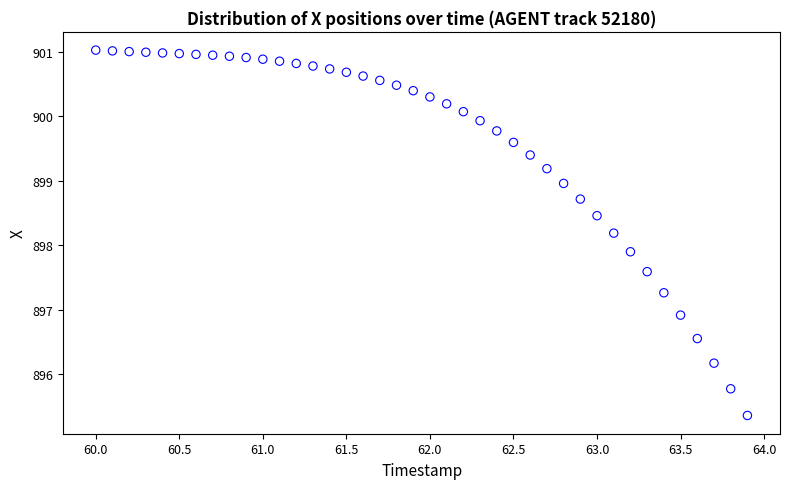

What is the range of X values (max minus min)?

3.9